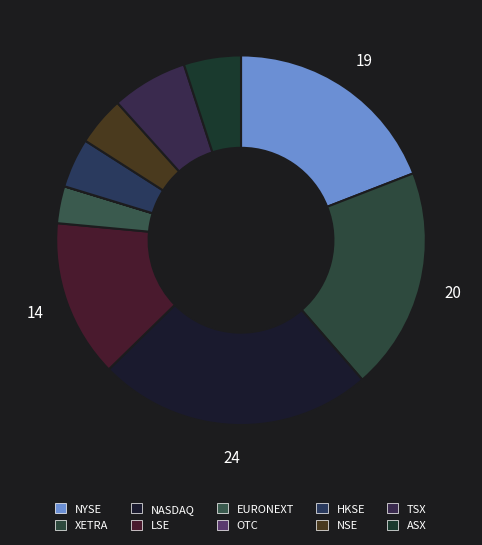

How much of the chart is everything except NASDAQ?

75.9%